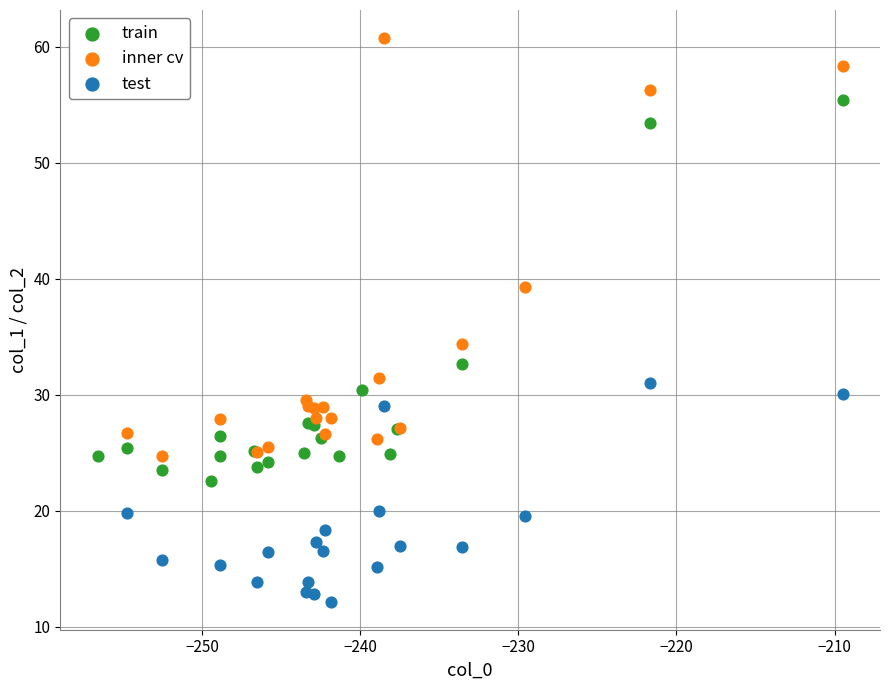

Which series contains the highest Y value?

inner cv